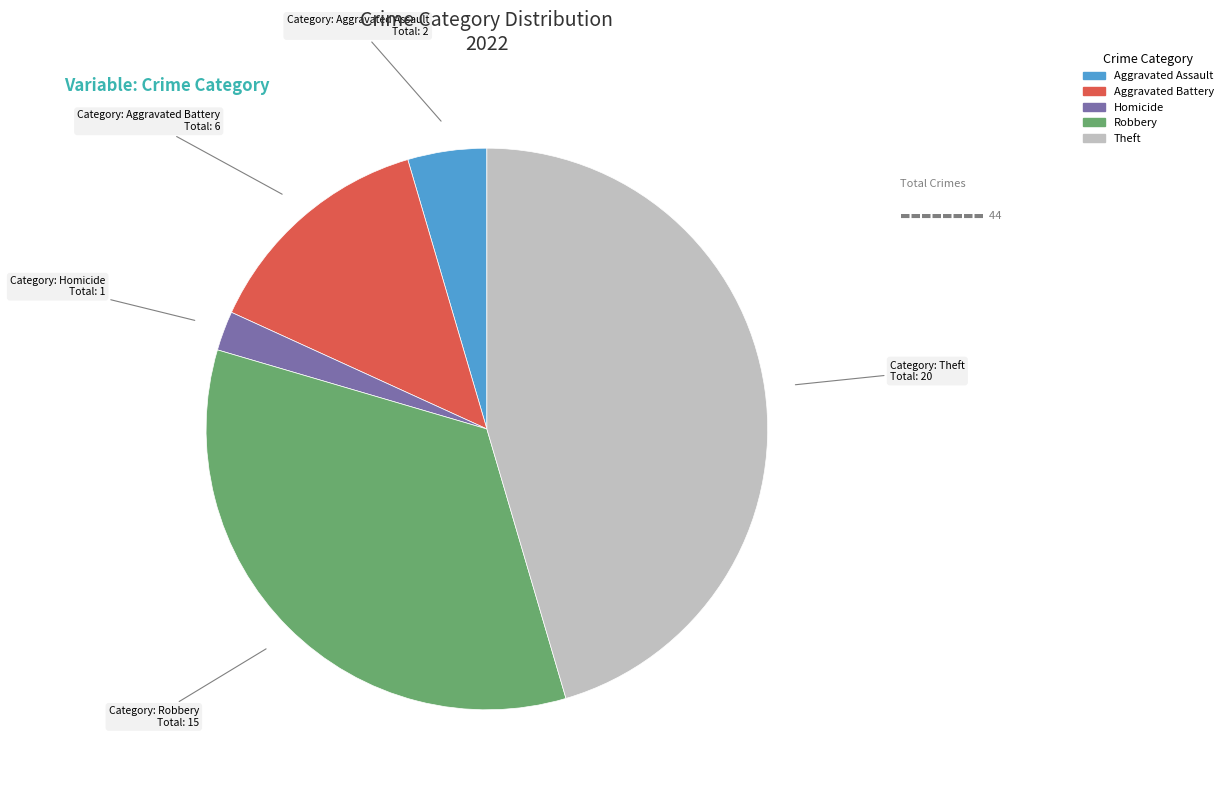

Is there a majority slice in this chart?

No